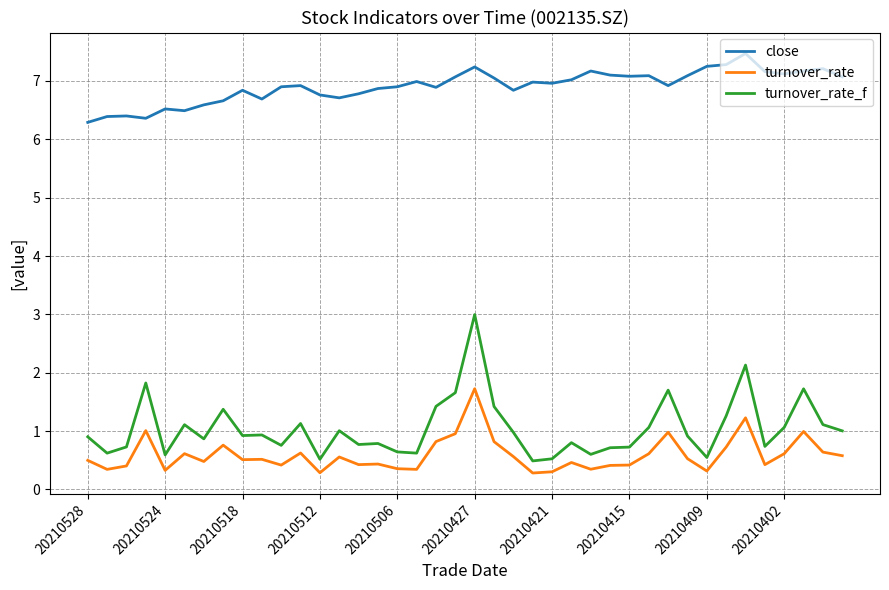

List the series in order of their peak value, highest first.

close, turnover_rate_f, turnover_rate